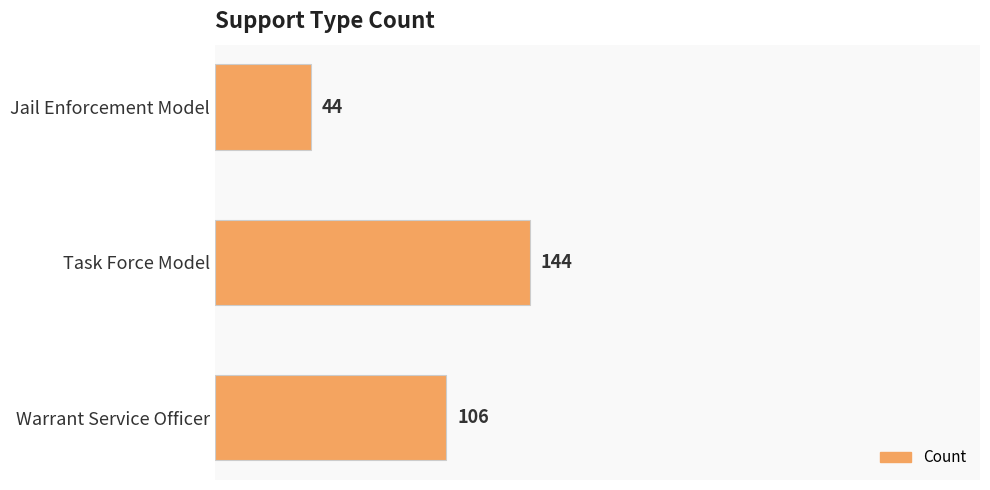

How many values are between 44 and 144?

3